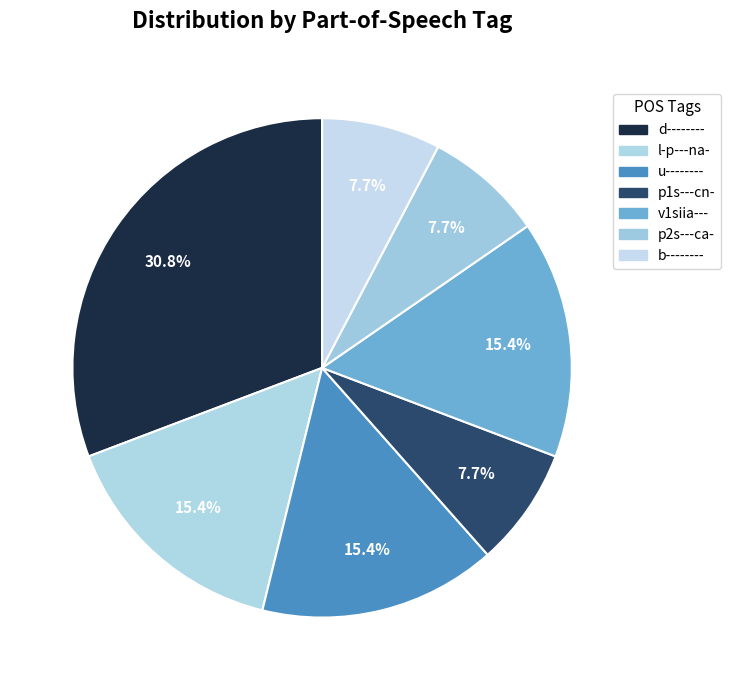

How many segments does this pie chart have?

7